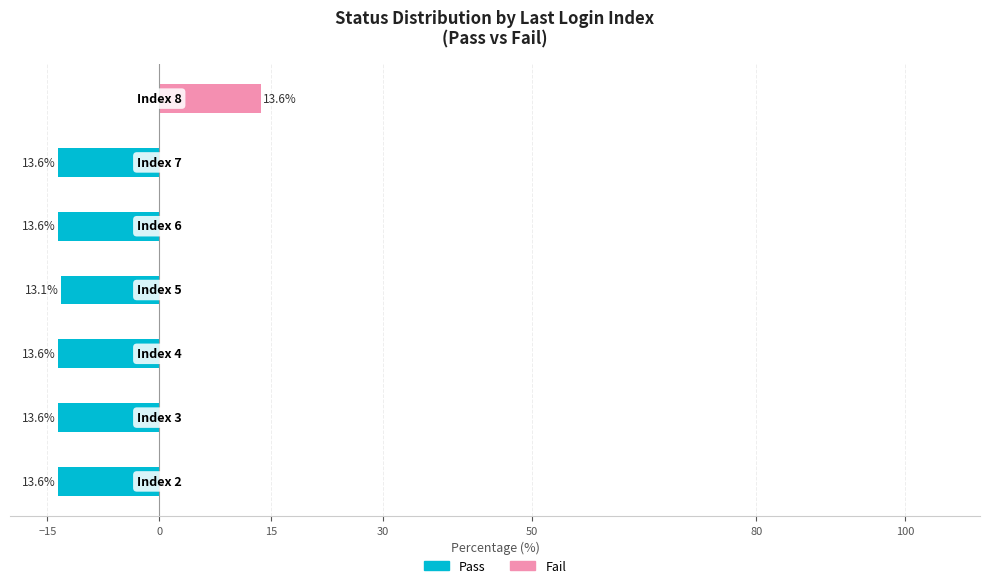

Reading right to left, transcribe all the data shown in this chart.

Pass: 0.0	-13.6	-13.6	-13.1	-13.6	-13.6	-13.6
Fail: 13.6	0.0	0.0	0.0	0.0	0.0	0.0